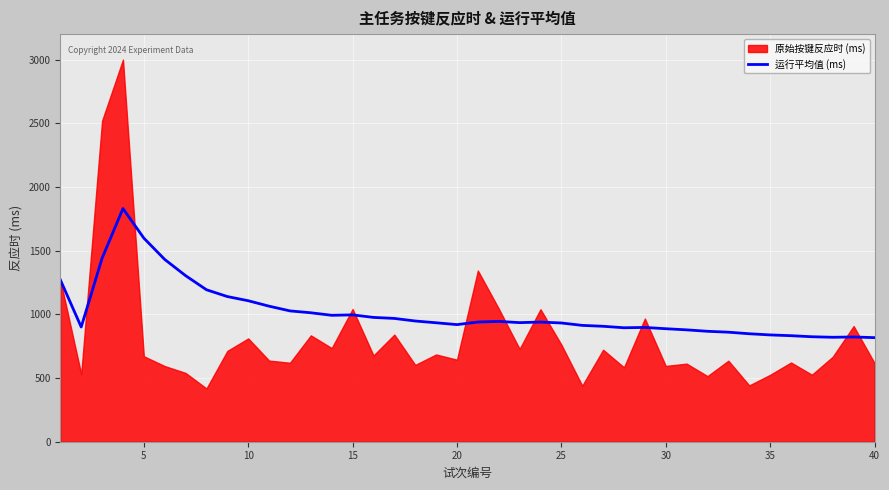

True or false: the data has more than 0 interior local peaks.

True